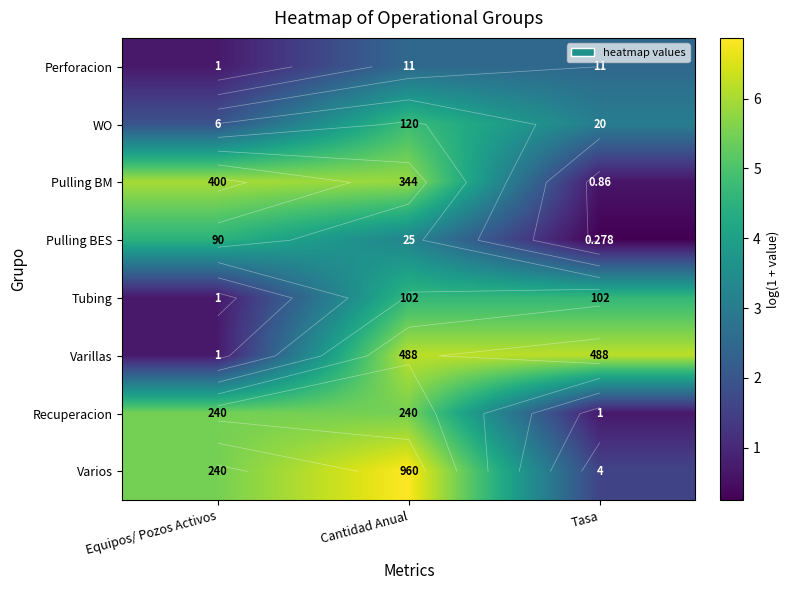

Which category has the highest value in the WO series?

Cantidad Anual